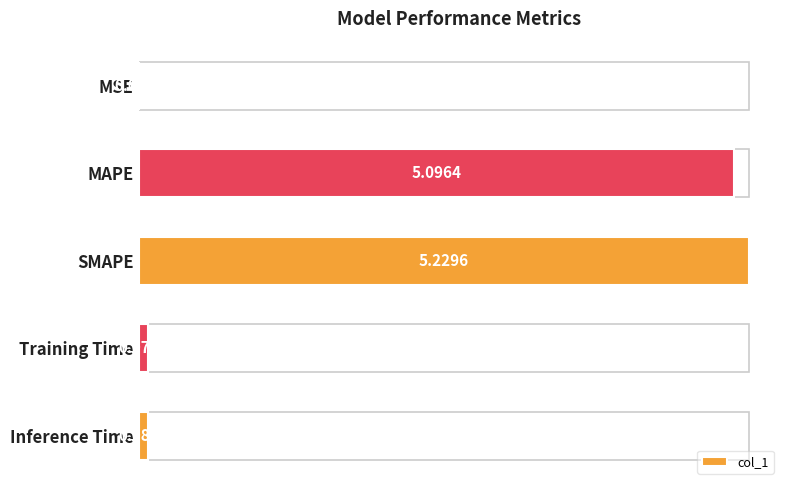

What is the change in value from MAPE to Inference Time?

-5.0